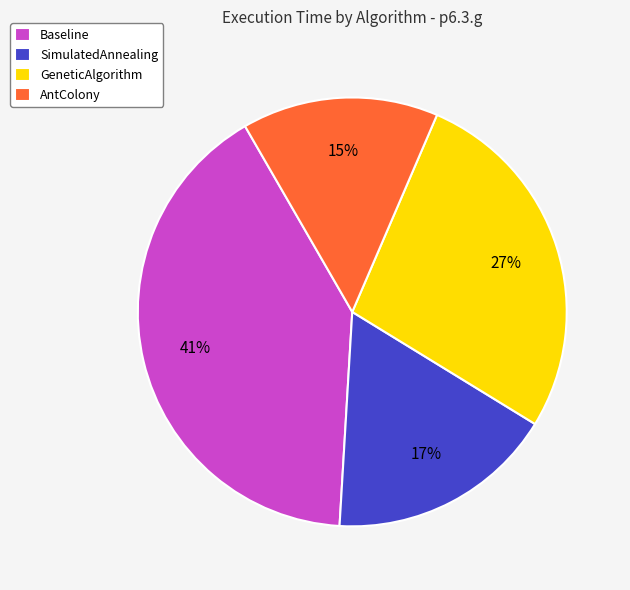

How many slices are in this pie chart?

4